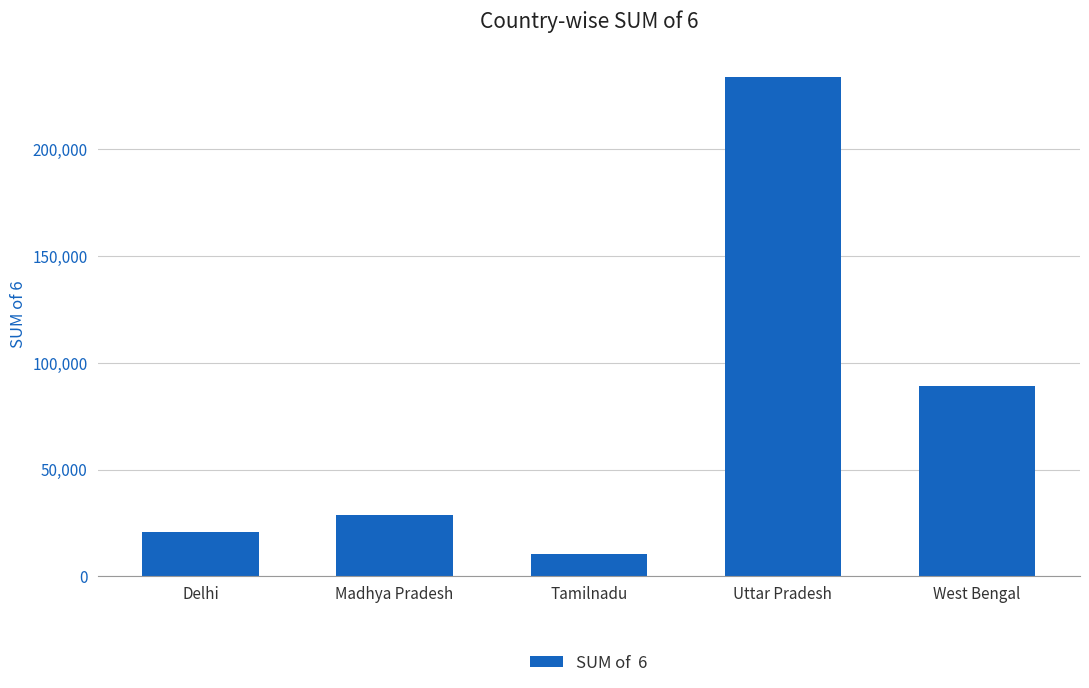

What is the difference between the maximum and second lowest values?

213024